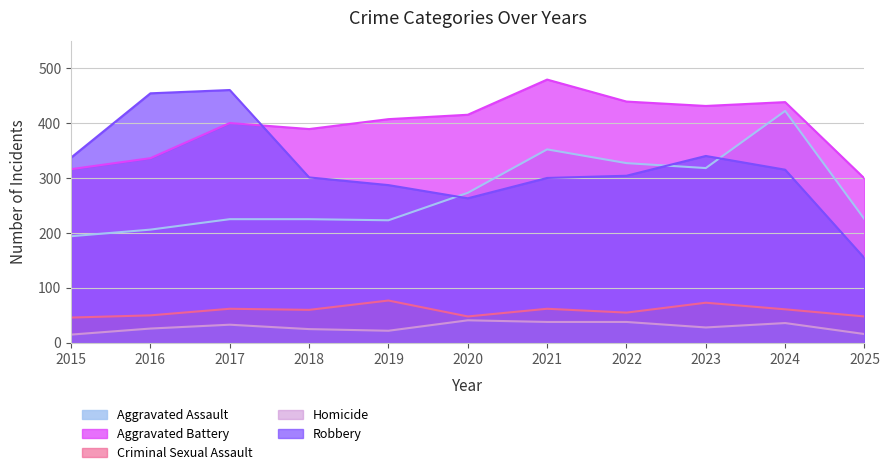

Which series has the largest total across all categories?

Aggravated Battery